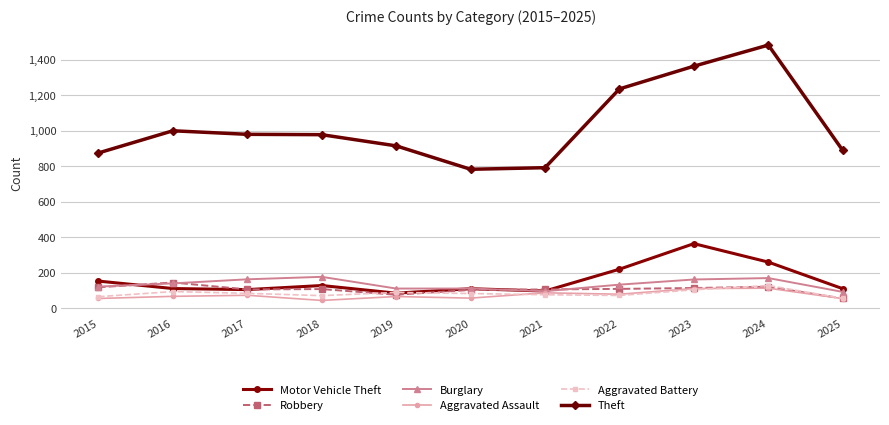

True or false: Motor Vehicle Theft and Theft cross at least once.

False